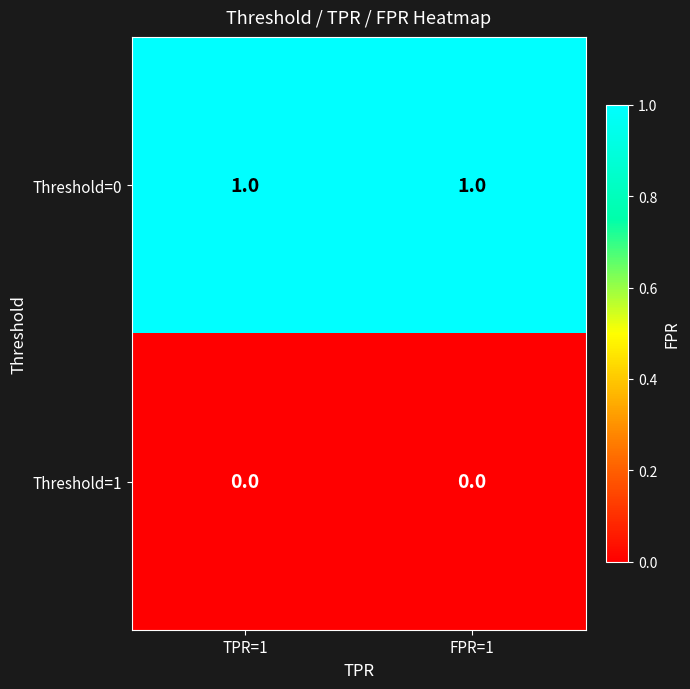

Which series has the largest total across all categories?

Threshold=0